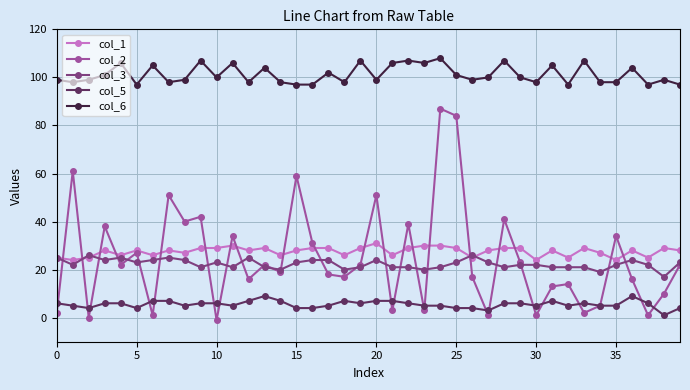

True or false: col_6 has more than 2 points higher than both neighbors.

True